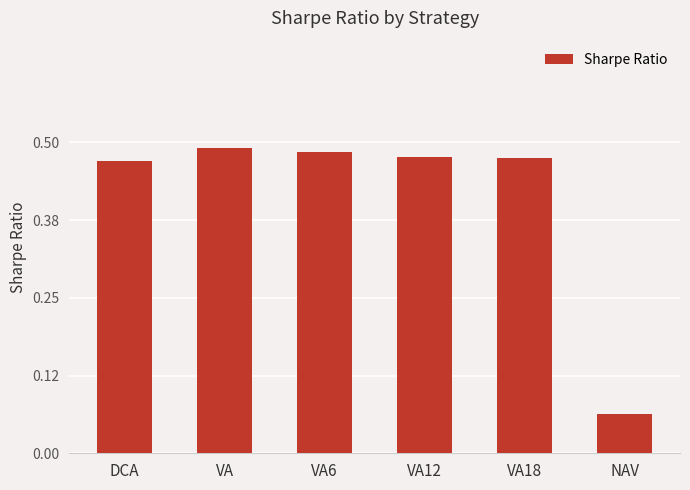

Between VA18 and NAV, which is larger?

VA18